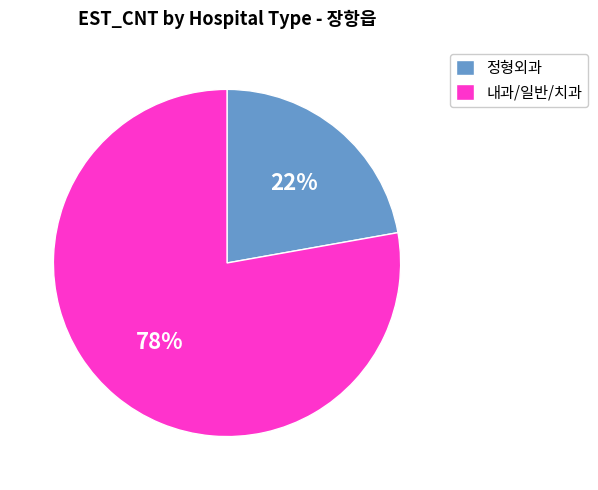

Count the number of slices in the pie.

2